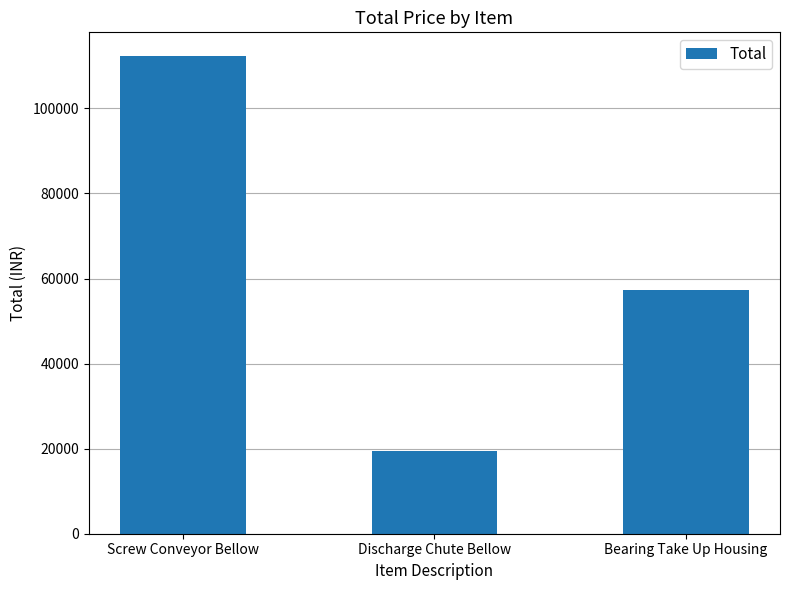

What is the value of the 3rd bar from the left?

57240